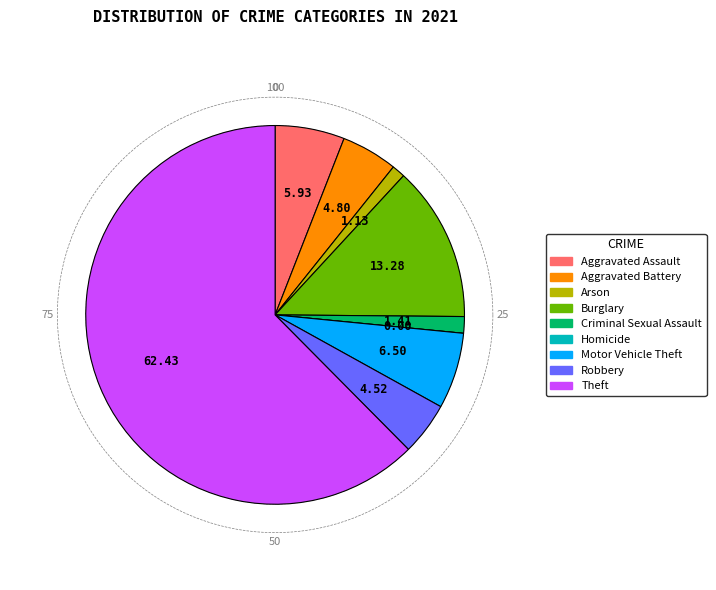

To the nearest percent, what portion does Theft represent?

62%